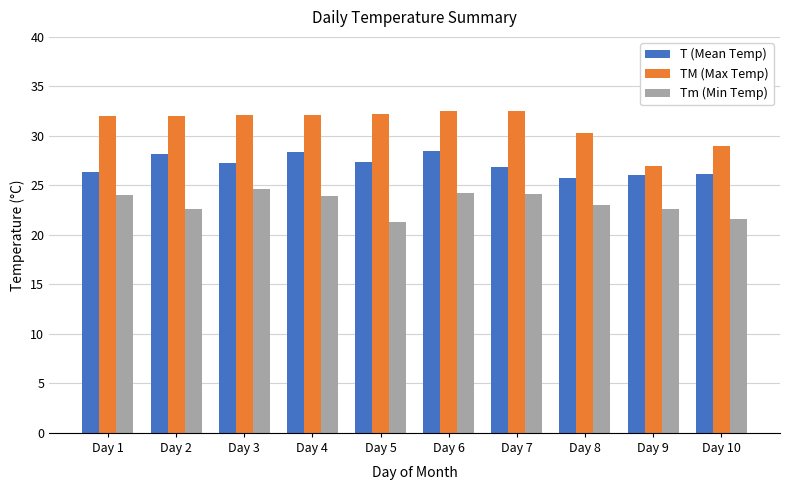

What is the sum of all T (Mean Temp) values?

270.9